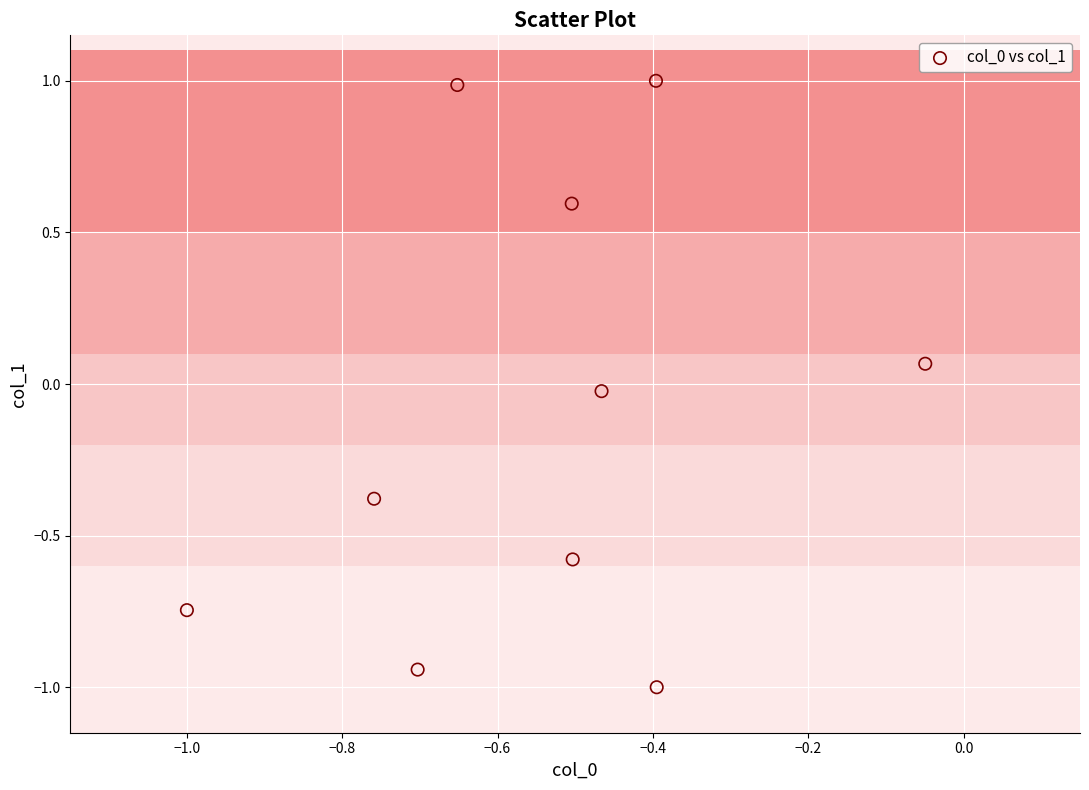

What is the average X value?

-0.5